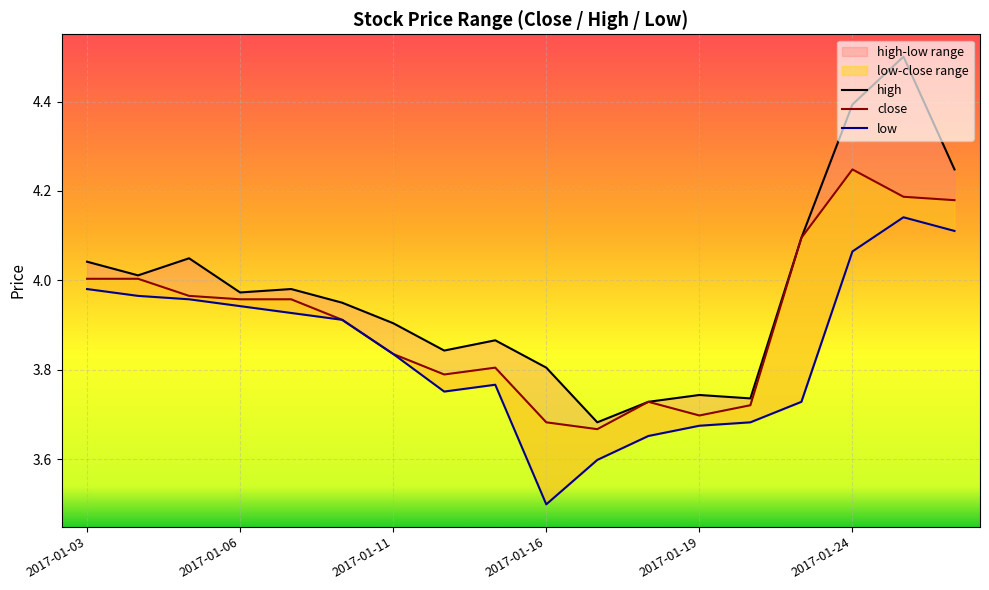

What is the difference between the maximum and minimum values in the low series?

0.6